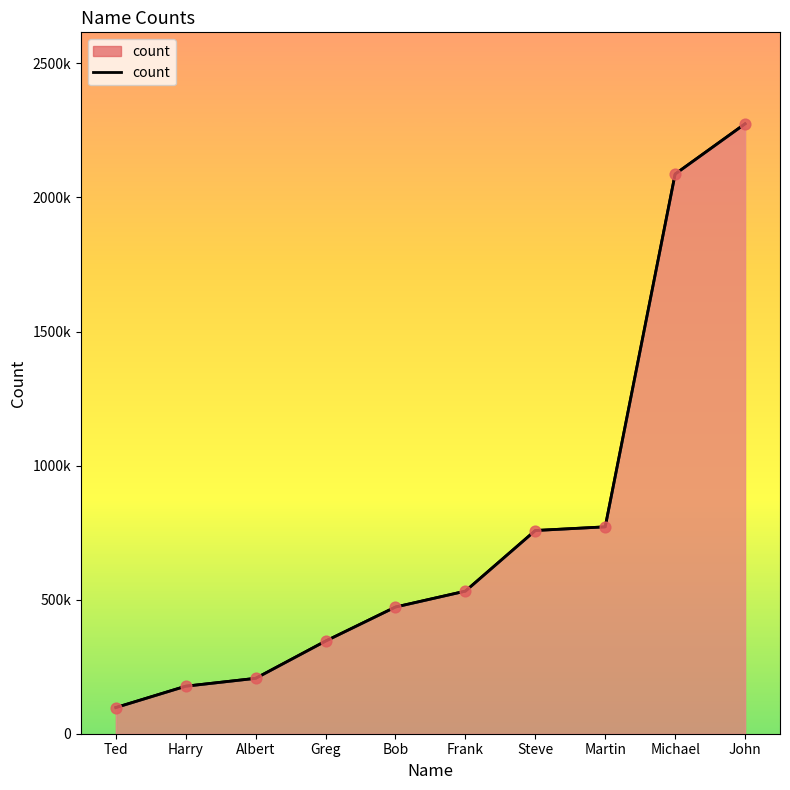

Between John and Bob, which is larger?

John